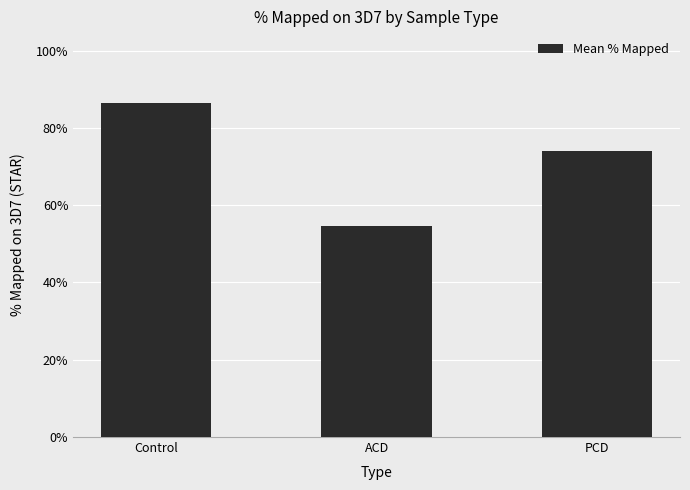

Is it true that the value at PCD is 0.4?

False